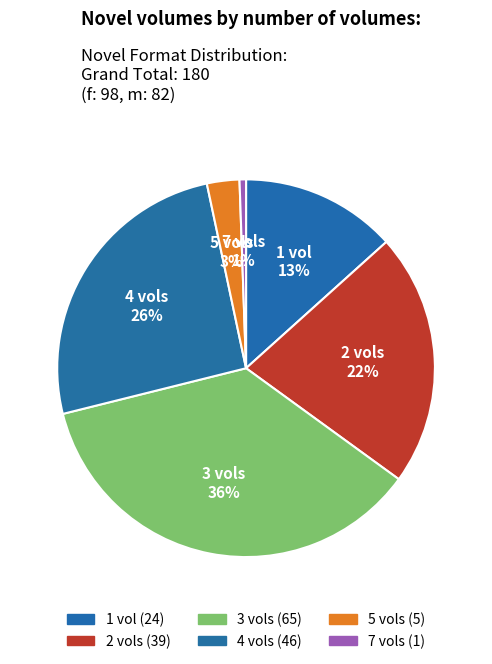

How many slices are in this pie chart?

6